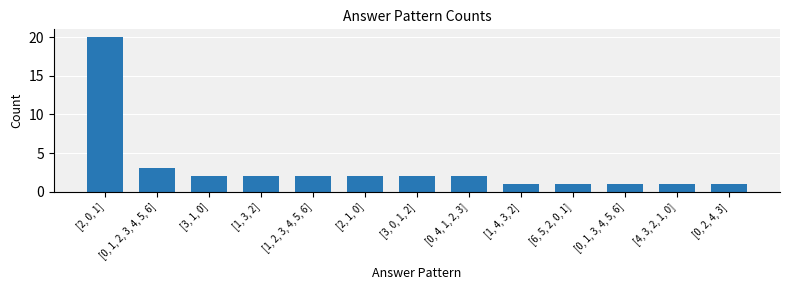

The value at [2, 0, 1] is 10. True or false?

False